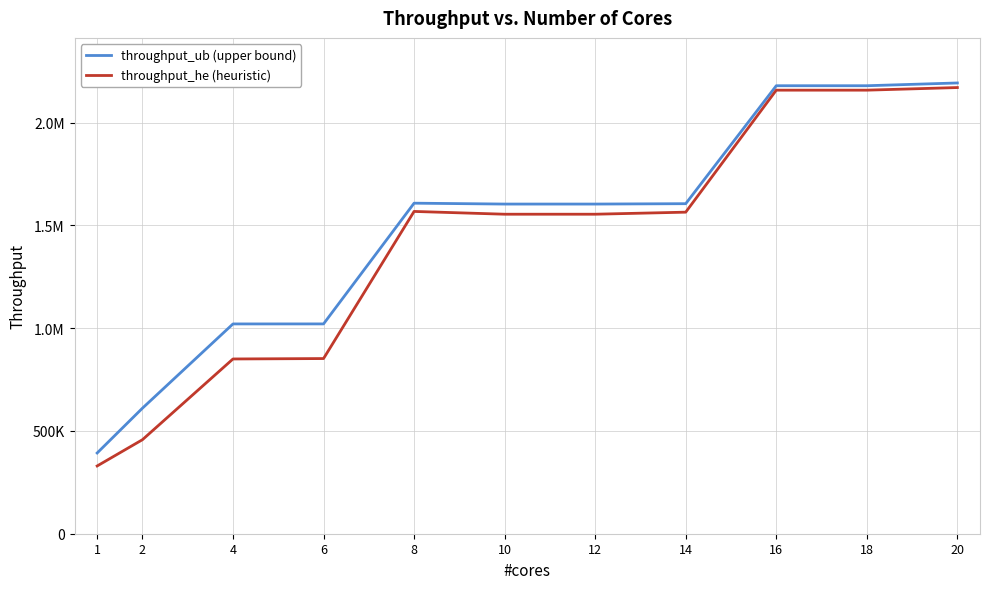

At which label does throughput_he (heuristic) first exceed 1553973?

8